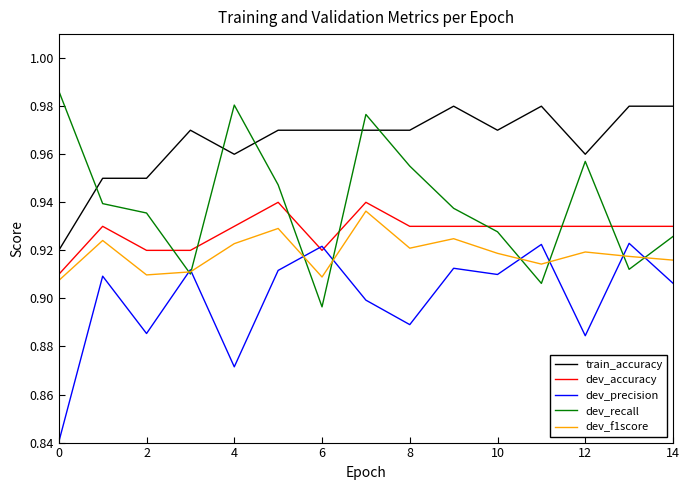

True or false: dev_f1score and train_accuracy cross at least once.

False